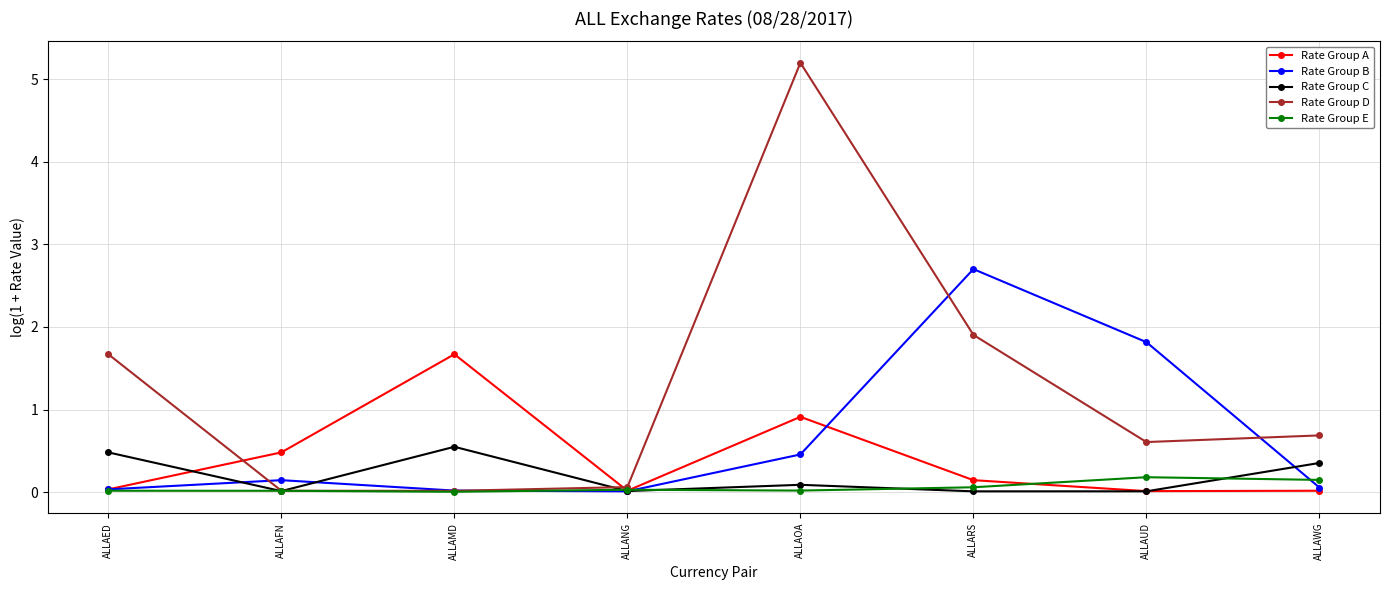

List the series in order of their peak value, lowest first.

Rate Group E, Rate Group C, Rate Group A, Rate Group B, Rate Group D